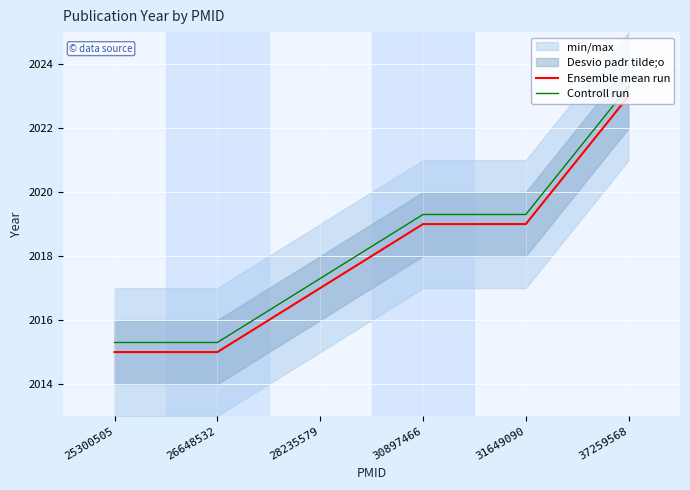

Rank the series by their maximum value, from highest to lowest.

Controll run, Ensemble mean run